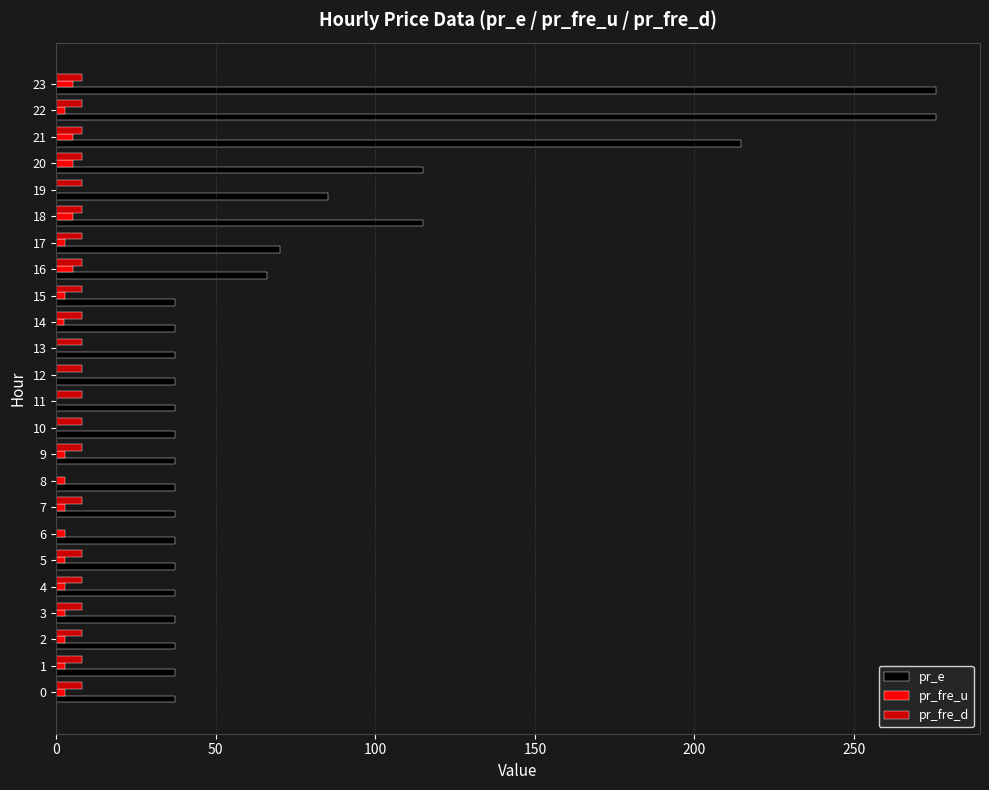

Which series has the largest range (max minus min)?

pr_e